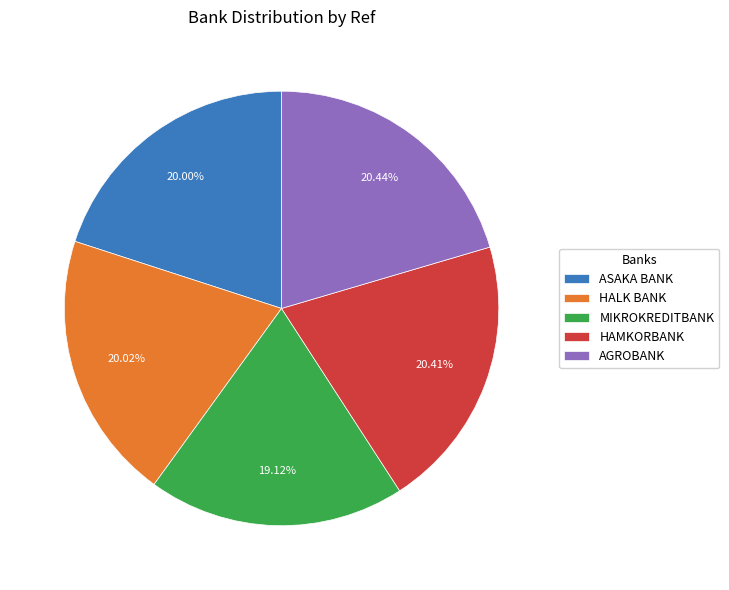

Between MIKROKREDITBANK and HALK BANK, which is larger?

HALK BANK